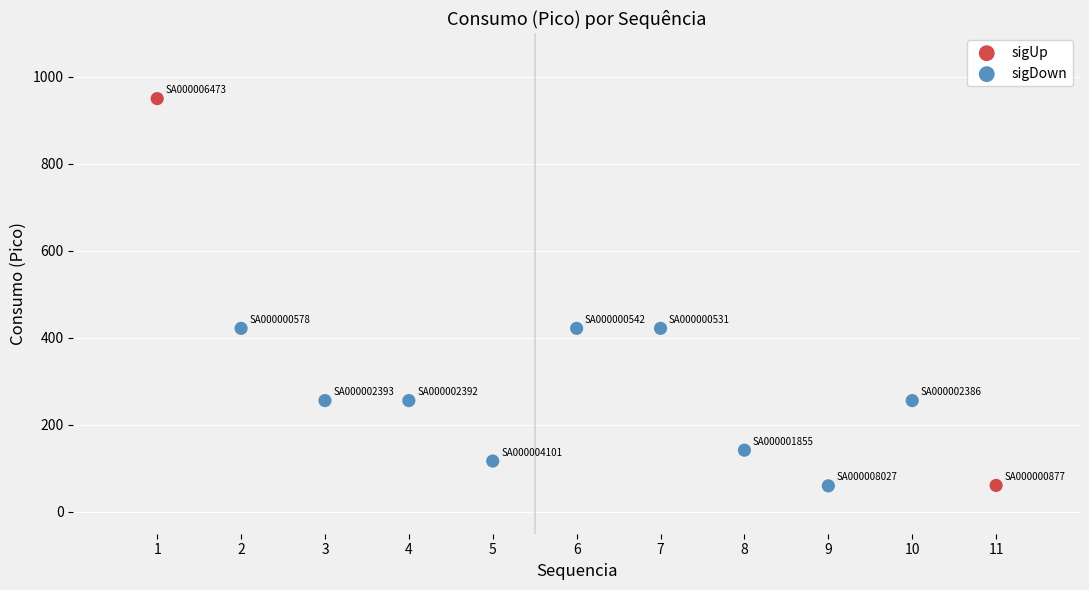

Which series has the largest Y range (max minus min)?

sigUp